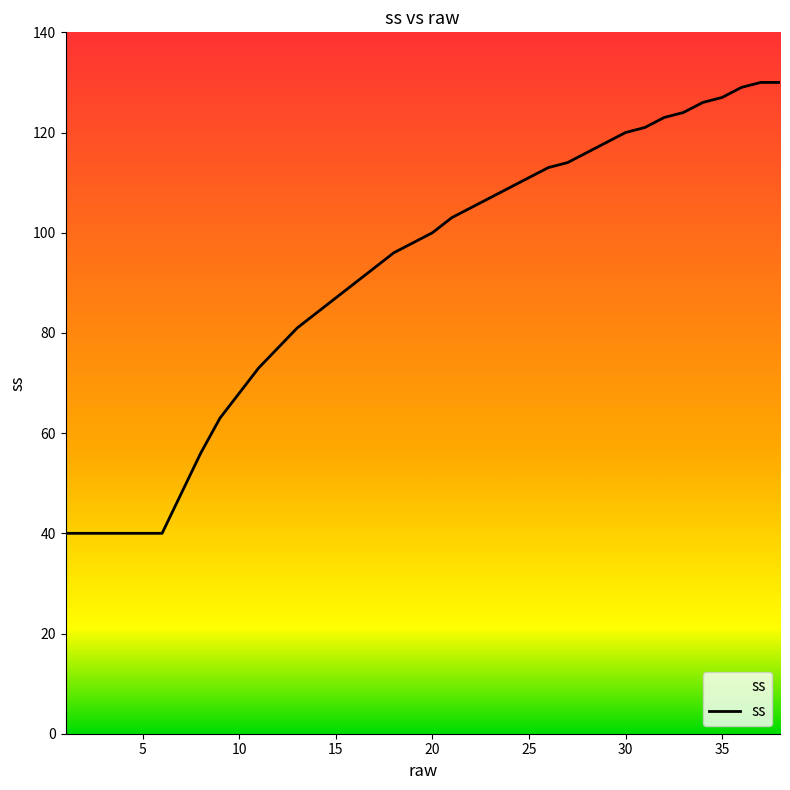

What is the greatest value displayed?

130